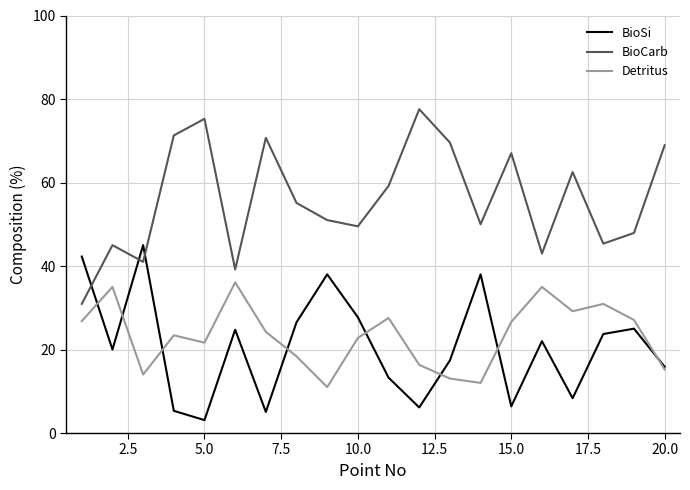

Which series has the largest total across all categories?

BioCarb